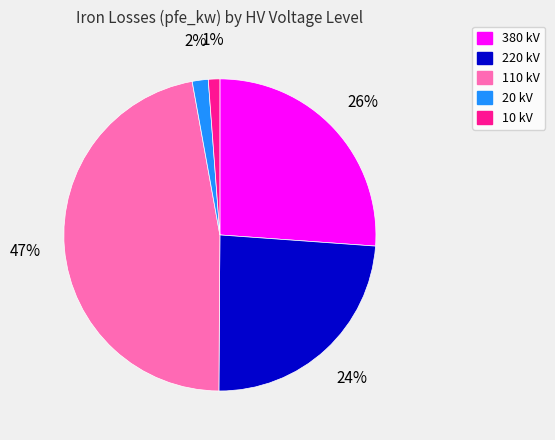

How many segments does this pie chart have?

5